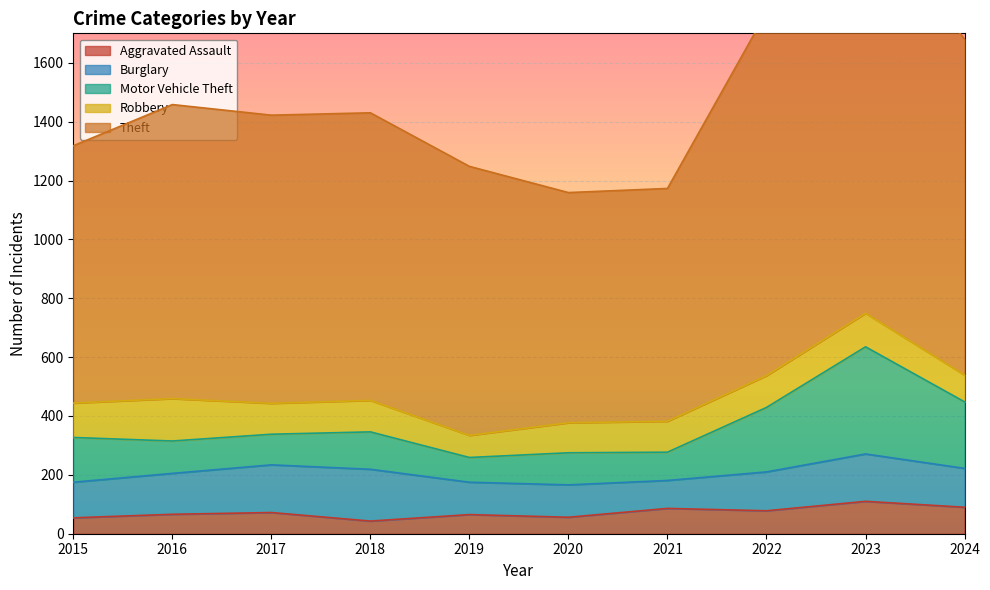

At which category is the sum across all series the highest?

2023